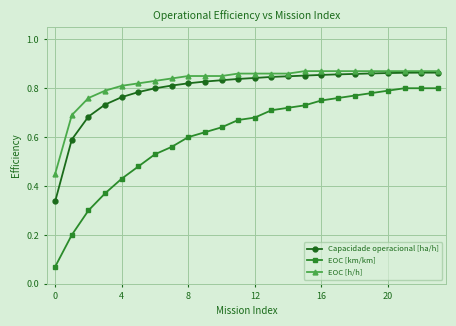

At how many categories does at least one series exceed 0?

24